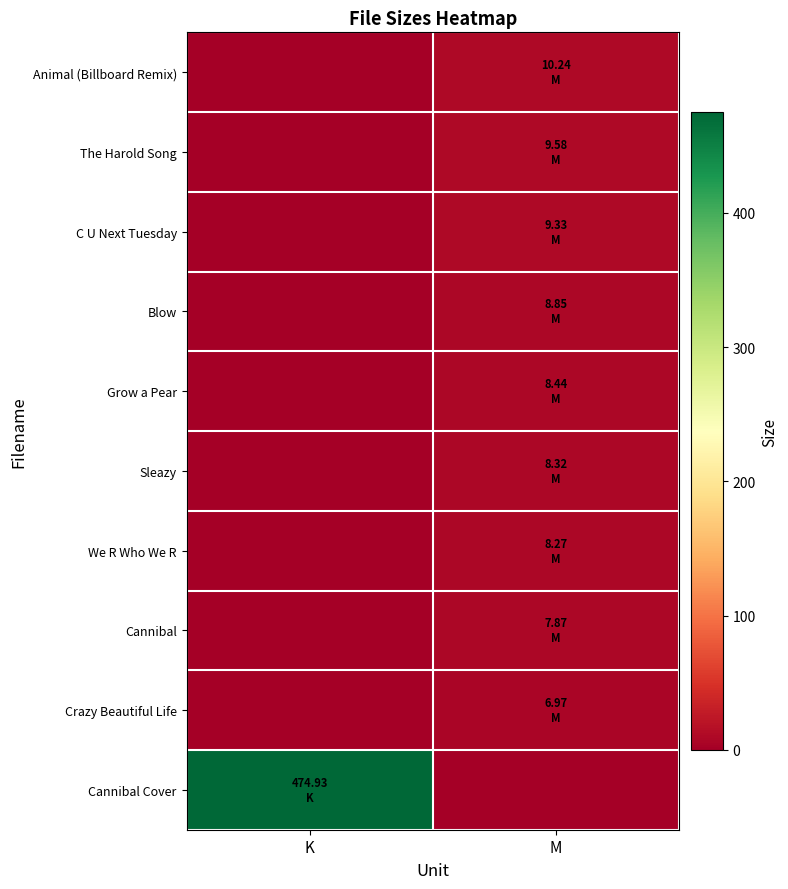

Rank the series at K from lowest to highest value.

Animal (Billboard Remix), The Harold Song, C U Next Tuesday, Blow, Grow a Pear, Sleazy, We R Who We R, Cannibal, Crazy Beautiful Life, Cannibal Cover